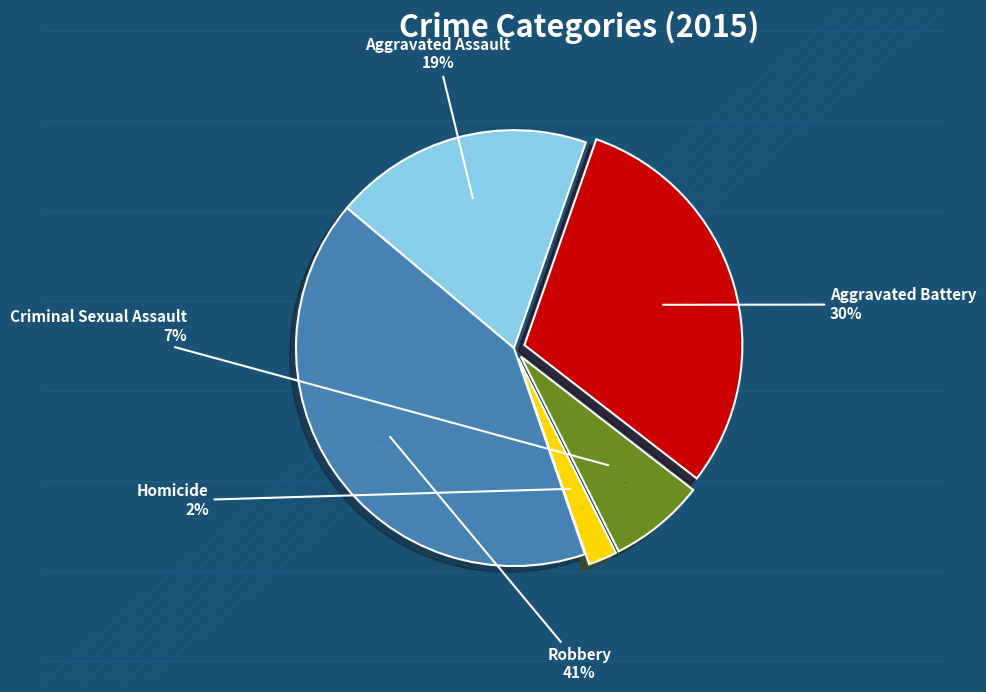

Rank the categories by value from lowest to highest.

Homicide, Criminal Sexual Assault, Aggravated Assault, Aggravated Battery, Robbery